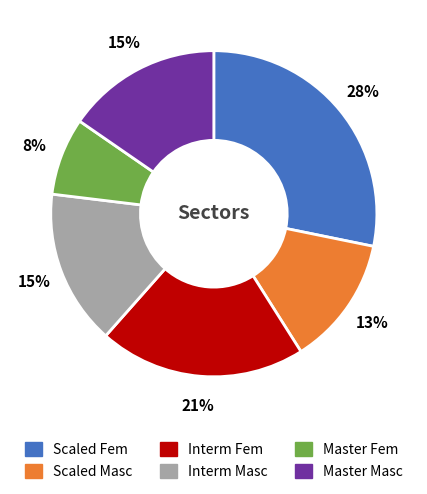

How many slices are in this pie chart?

6